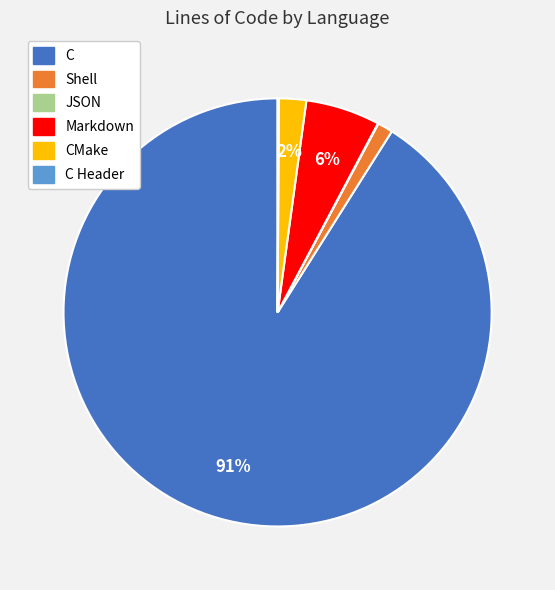

To the nearest percent, what is the difference between the largest and smallest slice percentages?

91%